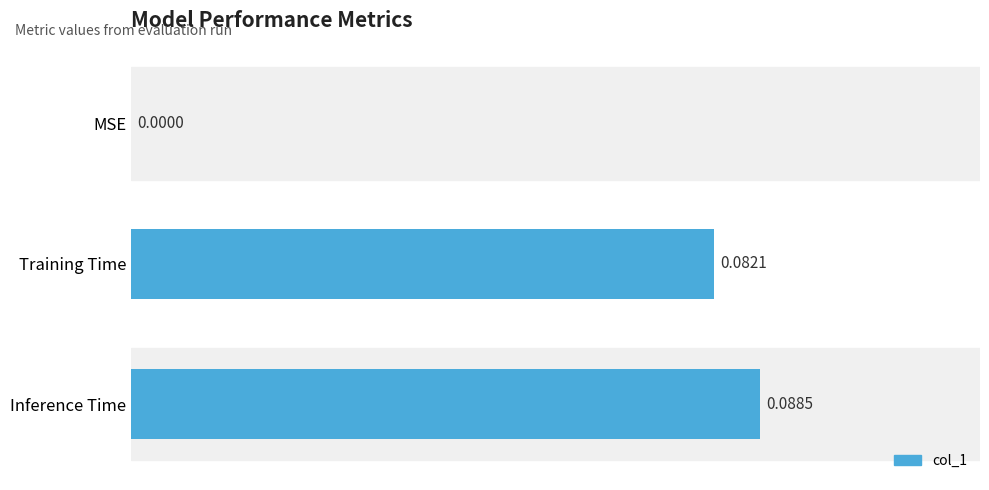

What is the change in value from MSE to Training Time?

+0.1